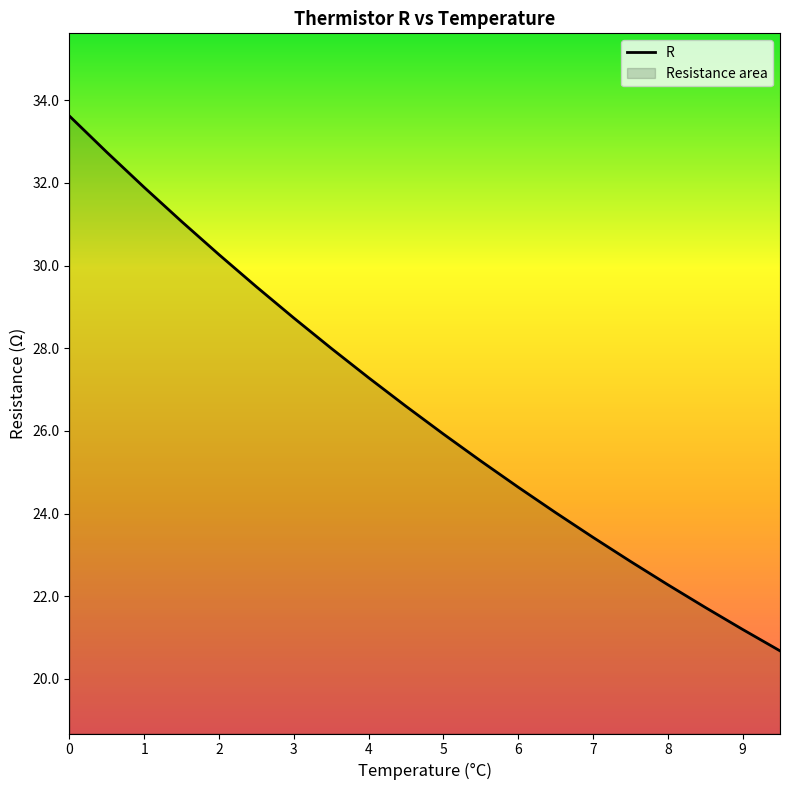

What is the ratio of the value at 9.5 to the value at 1?

0.6